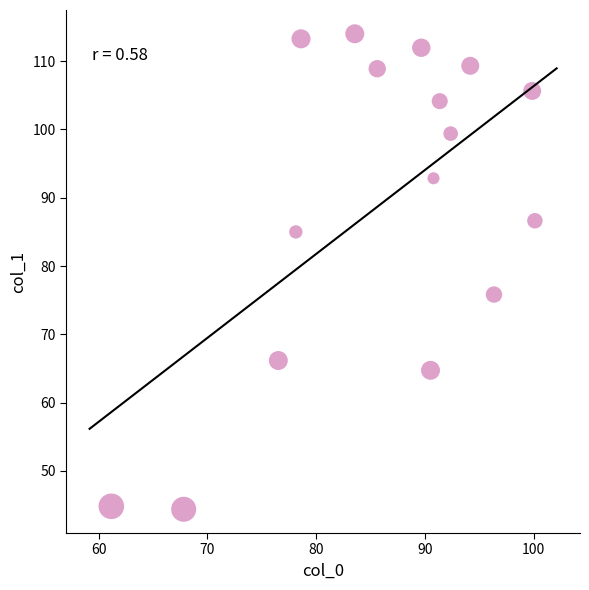

What Y value in the scatter plot is closest to 79?

75.8